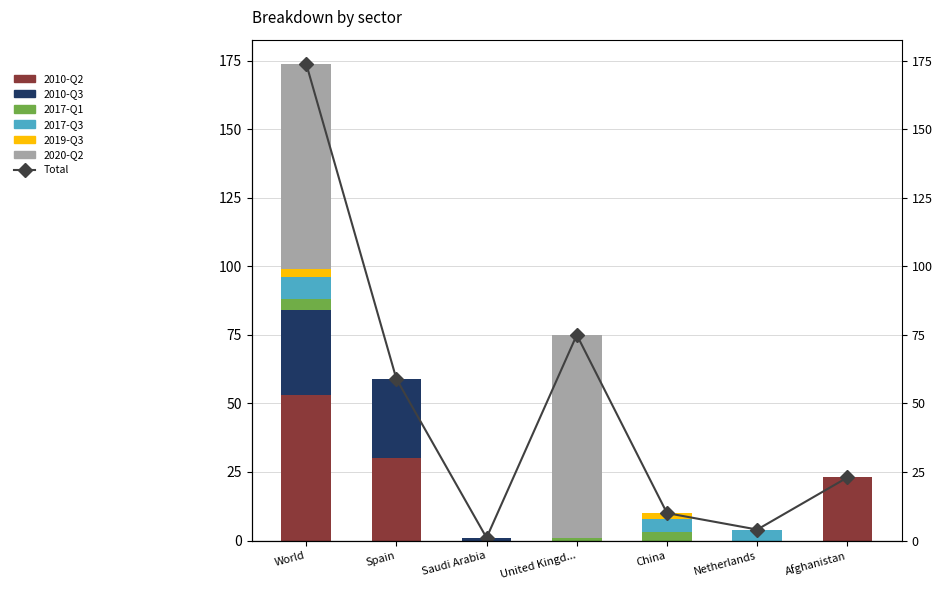

Between Spain and Saudi Arabia, which series saw the biggest shift?

Exported value in 2010-Q2